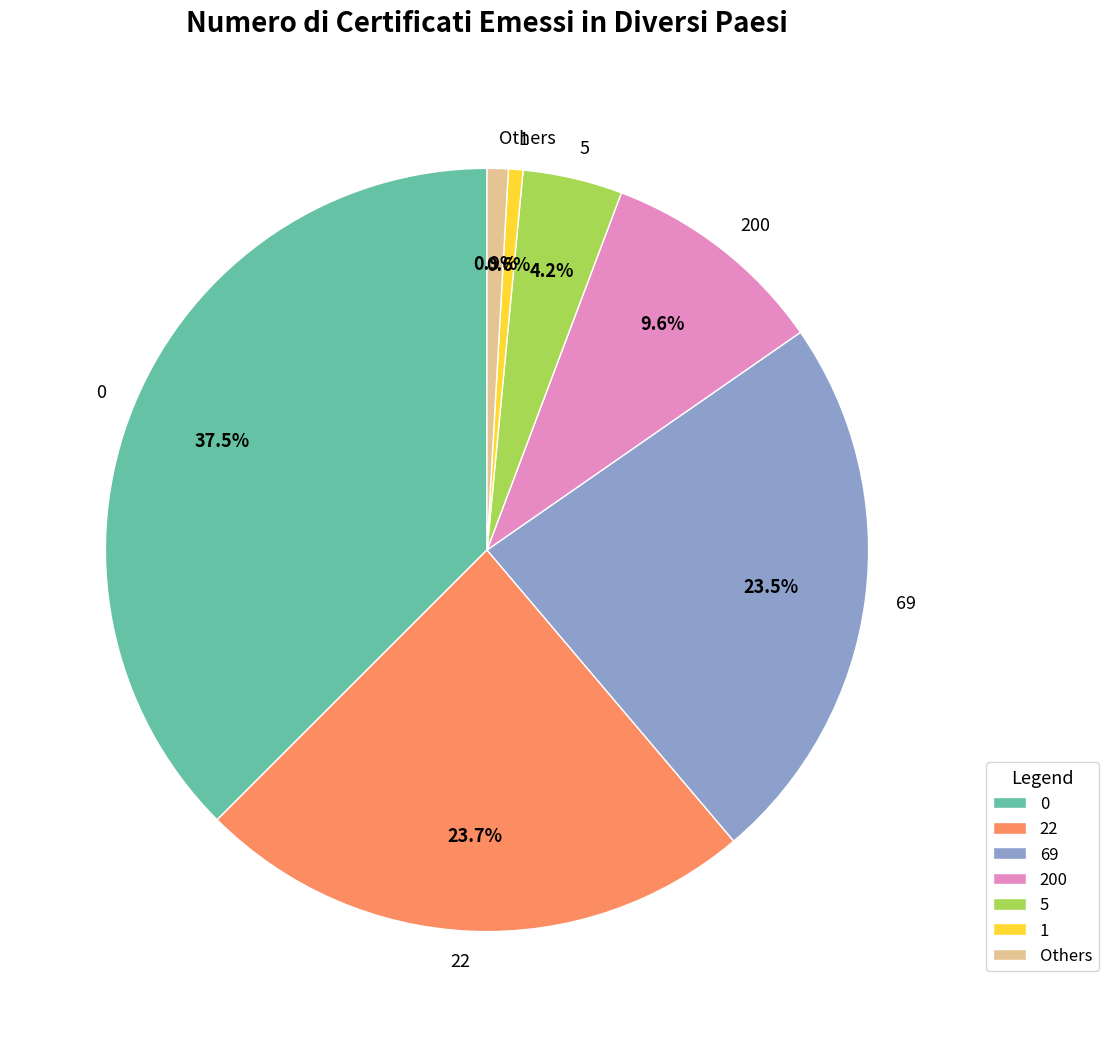

To the nearest percent, what portion does 1 represent?

1%